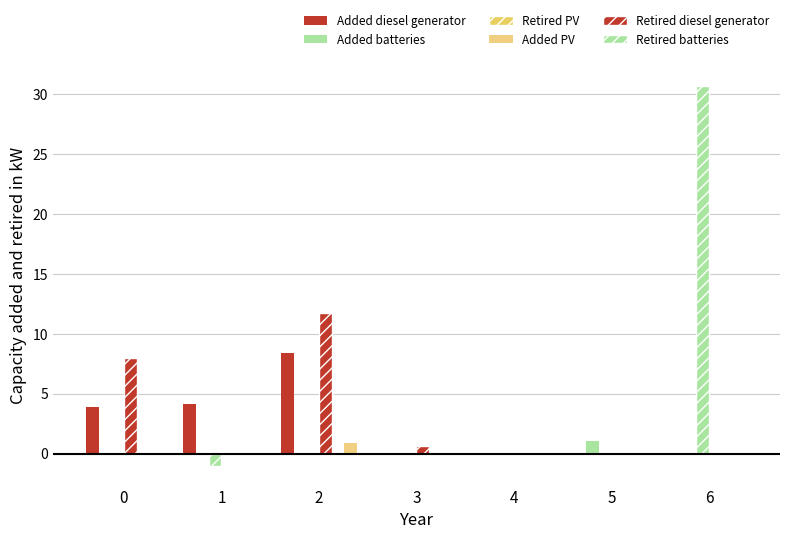

How many groups of bars are there?

7